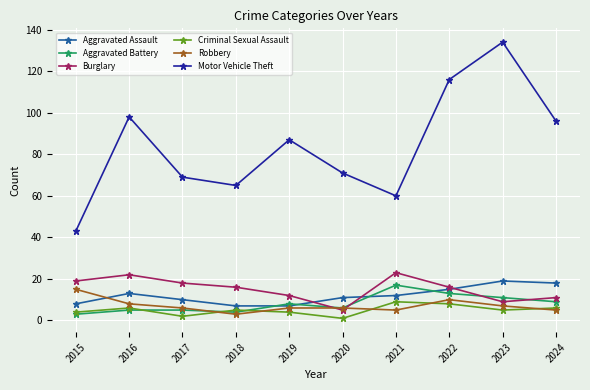

How many data points does each series have?

10